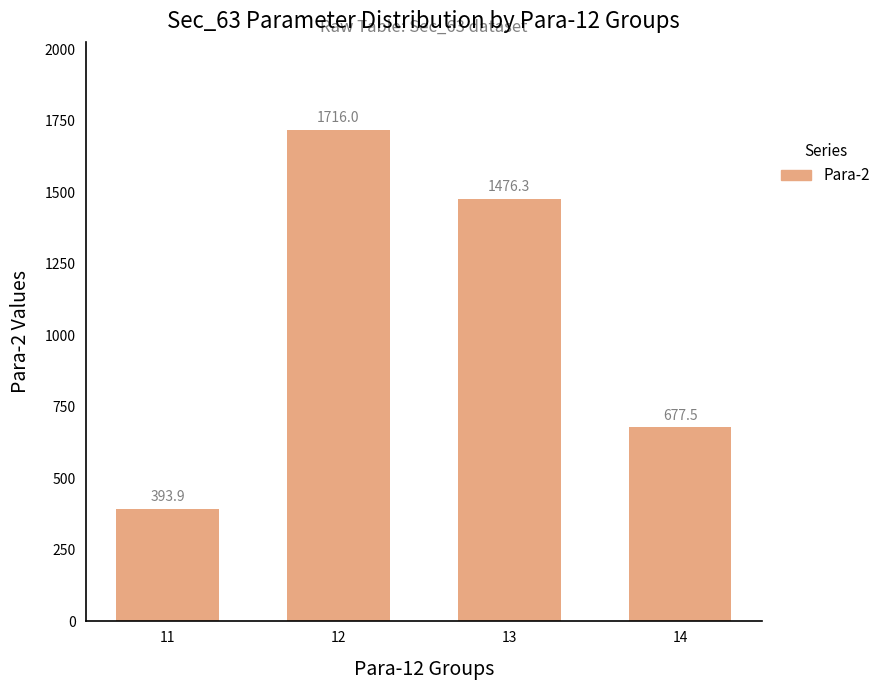

What is the value of the 4th bar from the left?

677.5